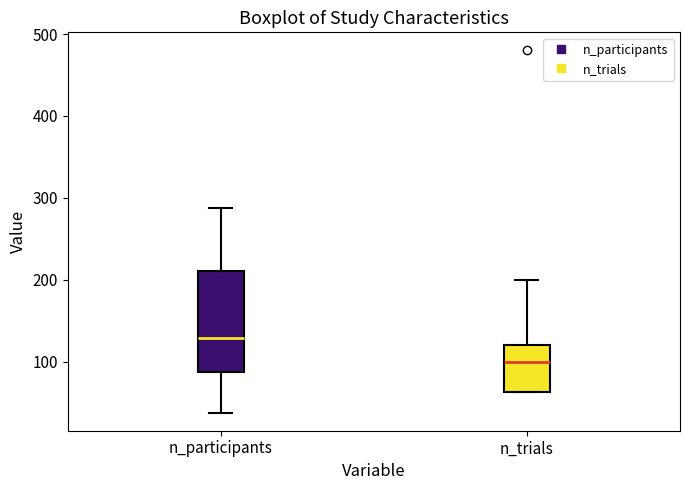

Reading left to right, transcribe this box plot: for each box, give where its median line is, the range the box spans, and where its two whiskers end, as read against the y-axis. The values are not printed on the chart, so give them approximately, as read against the axis.

n_participants: median 130, box 90 to 210, whiskers 40 to 290
n_trials: median 100, box 60 to 120, whiskers 60 to 200